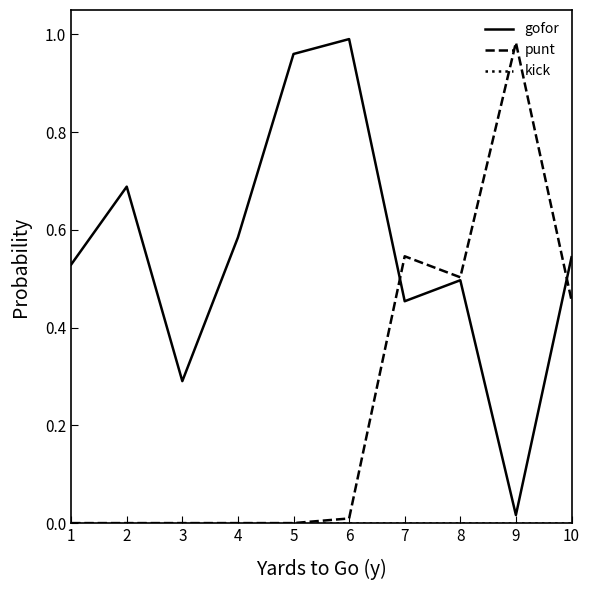

True or false: punt has a value of 0.0 at 3.

True